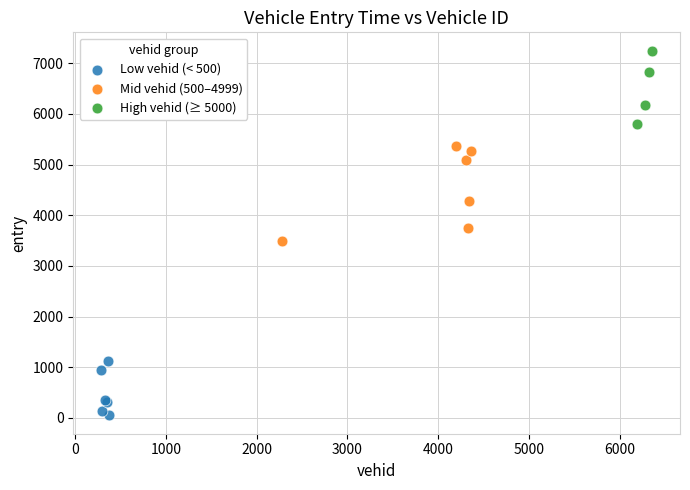

Which series has the largest Y range (max minus min)?

Mid vehid (500–4999)